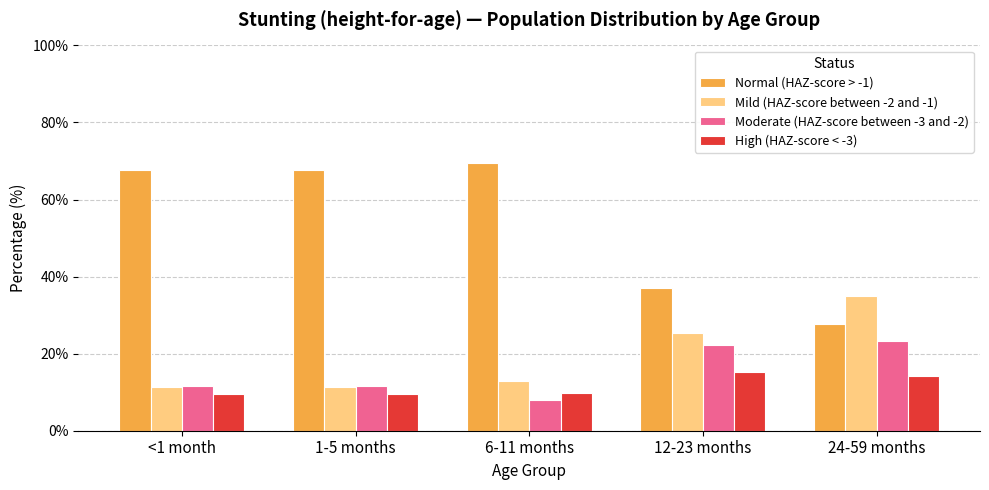

Is it true that Normal (HAZ-score > -1) equals 40.8 at 6-11 months?

False